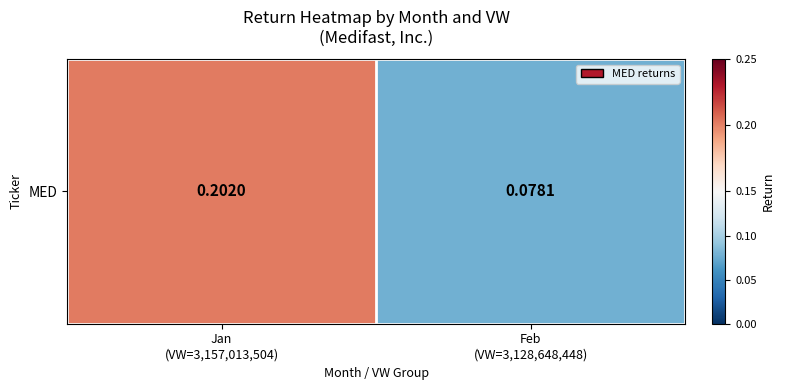

List the labels in order of value, smallest first.

Feb
(VW=3,128,648,448), Jan
(VW=3,157,013,504)